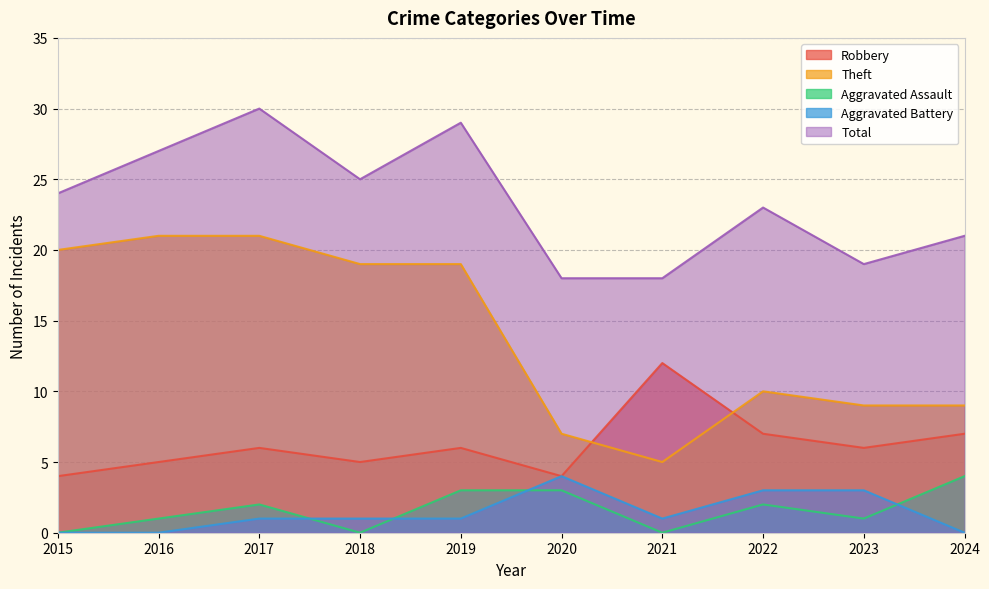

Count the Aggravated Assault values in the range 0 to 3.

9